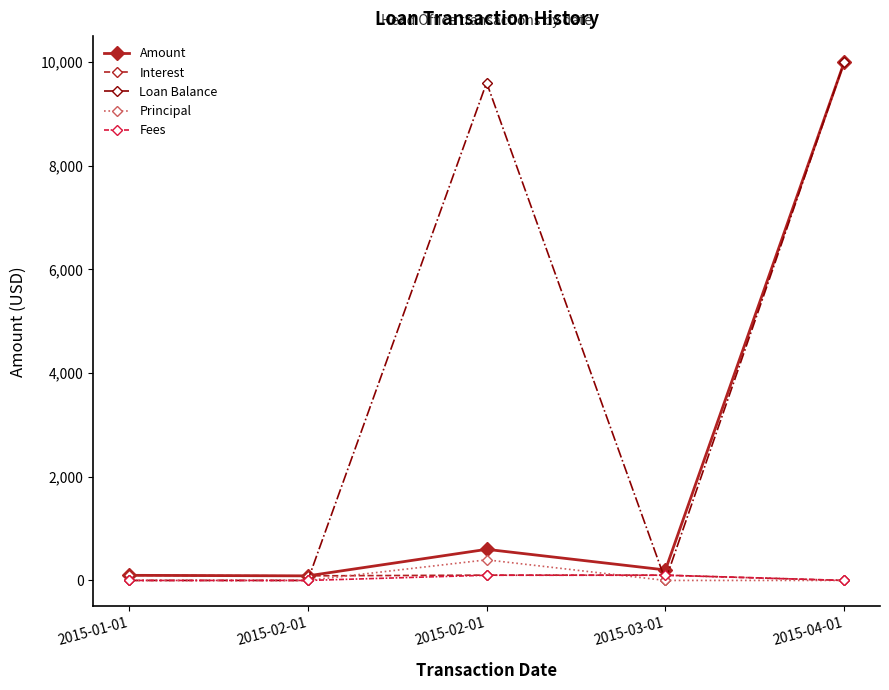

Count the number of categories in the chart.

5